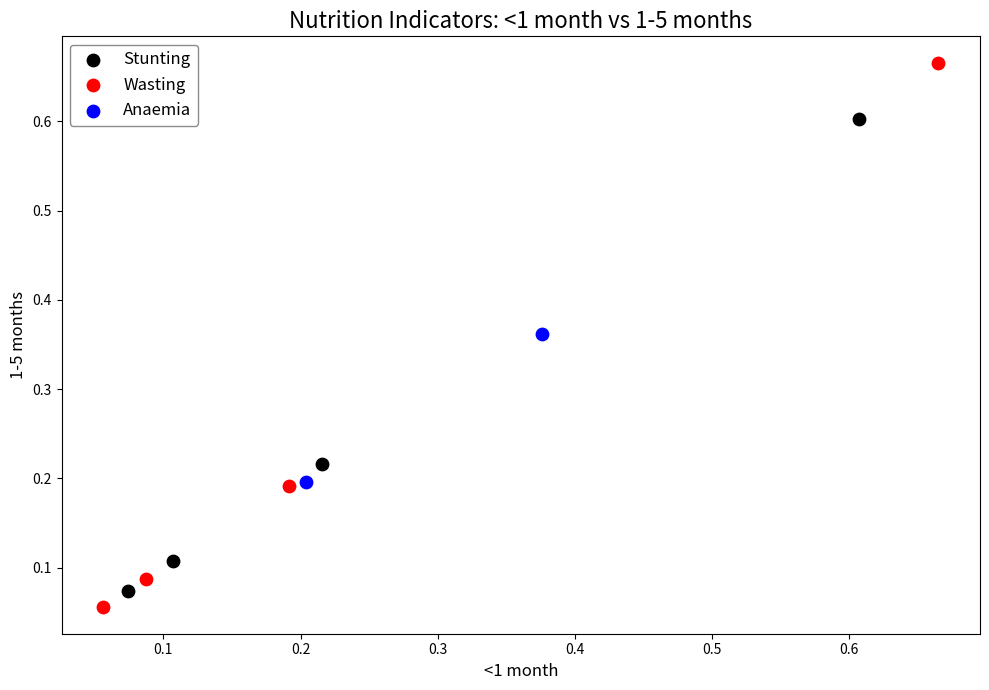

What are all the series names shown in the legend?

Stunting, Wasting, Anaemia